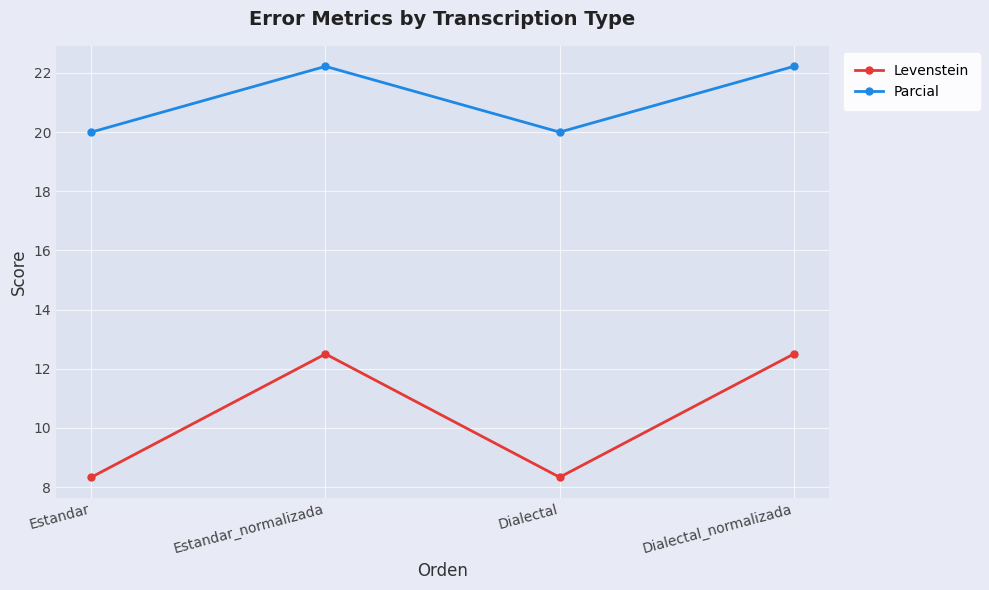

What is the sum of the Parcial values at Dialectal_normalizada and Estandar?

42.2